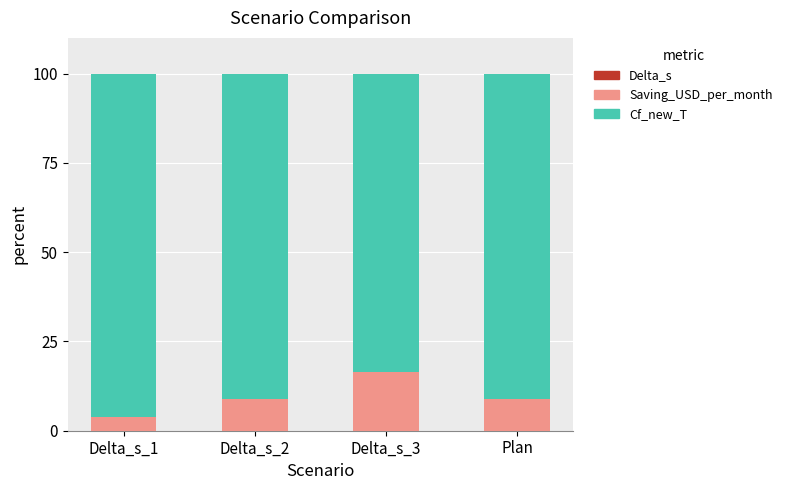

Are the bars grouped side by side (vs. stacked)?

No